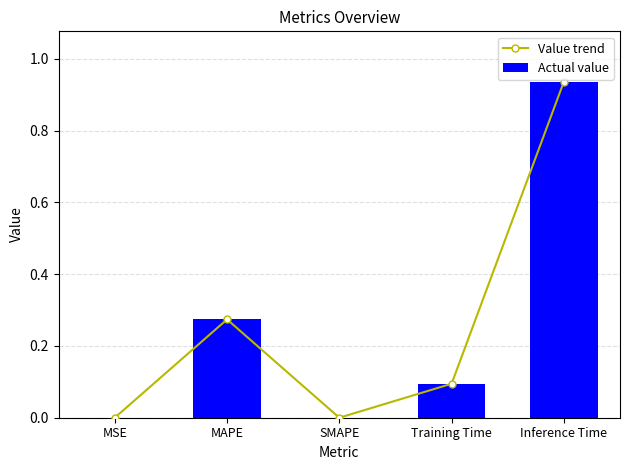

Is the value of Actual value at SMAPE greater than the value of Value trend at Inference Time?

No